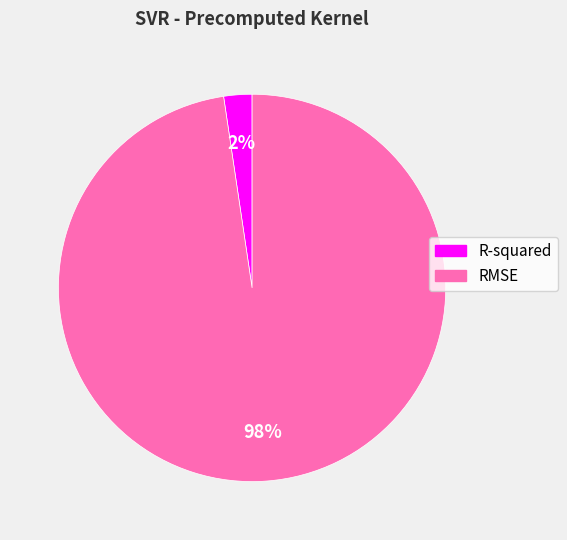

What is the largest slice in the pie chart?

RMSE